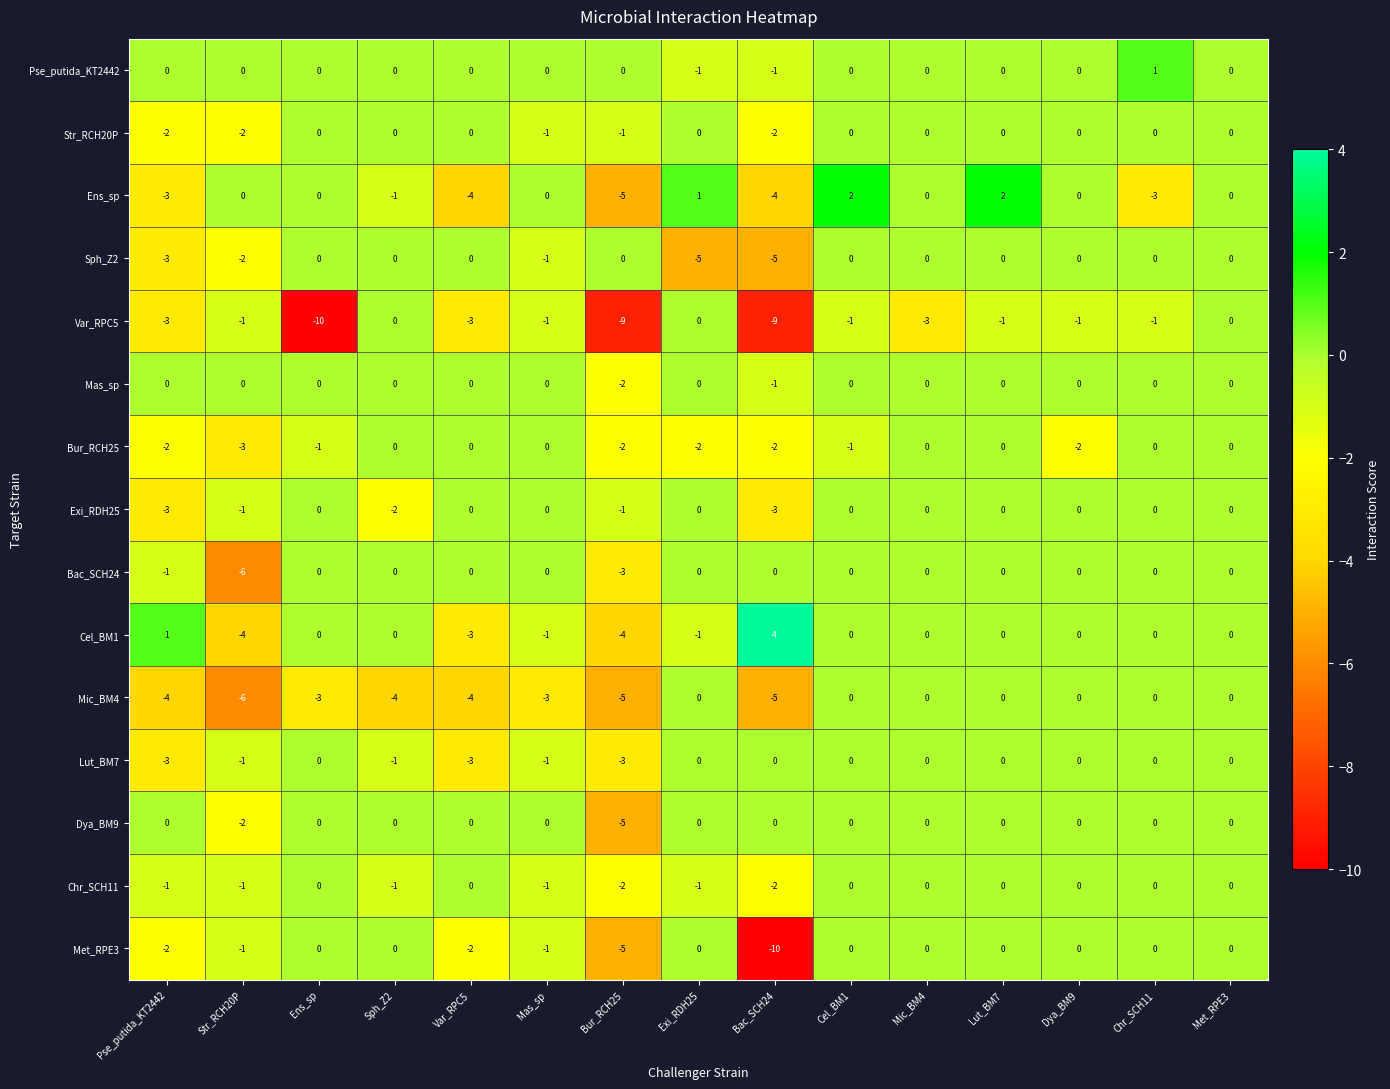

Is it true that Mic_BM4 equals 3 at Lut_BM7?

False